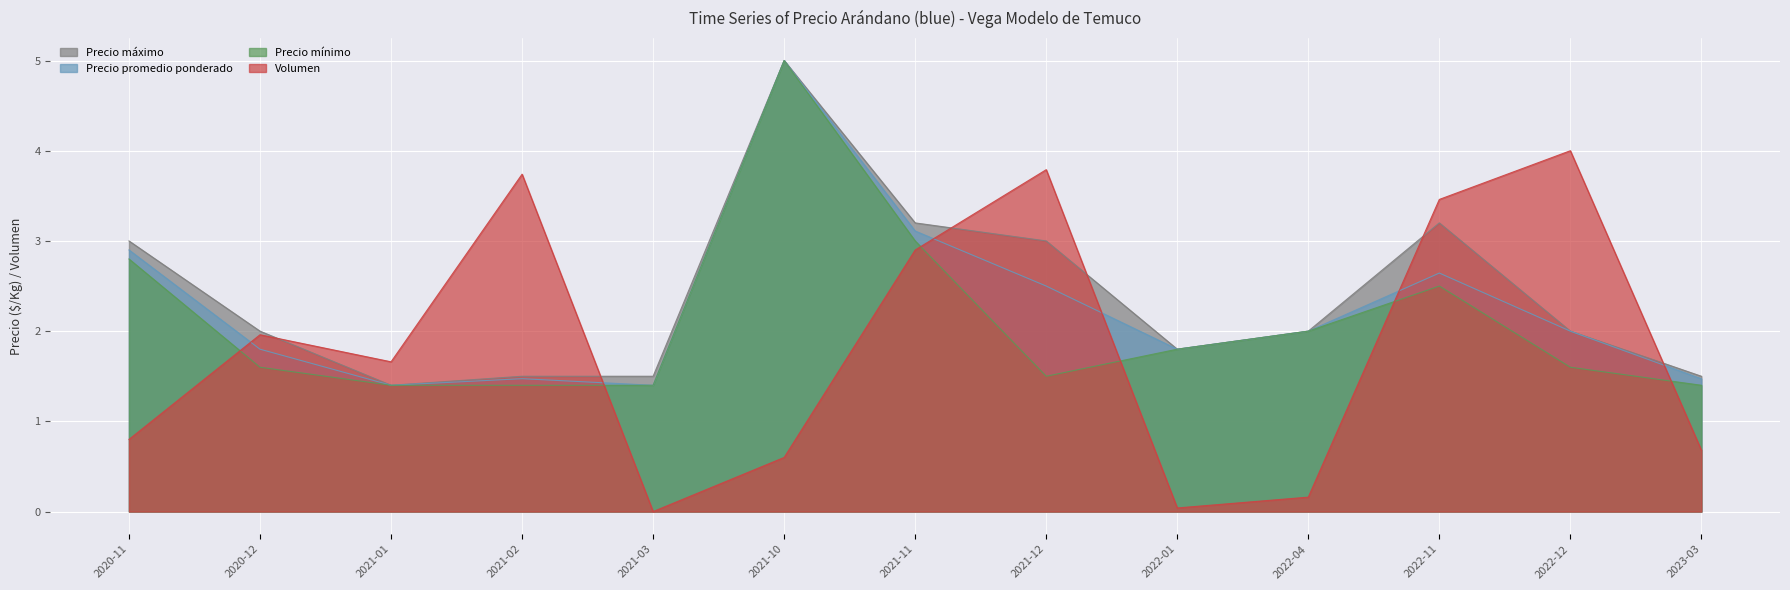

Reading right to left, transcribe all the data shown in this chart.

Precio máximo: 1.5	2.0	3.2	2.0	1.8	3.0	3.2	5.0	1.5	1.5	1.4	2.0	3.0
Precio promedio ponderado: 1.5	2.0	2.6	2.0	1.8	2.5	3.1	5.0	1.4	1.5	1.4	1.8	2.9
Precio mínimo: 1.4	1.6	2.5	2.0	1.8	1.5	3.0	5.0	1.4	1.4	1.4	1.6	2.8
Volumen: 0.7	4.0	3.5	0.2	0.0	3.8	2.9	0.6	0.0	3.7	1.7	2.0	0.8